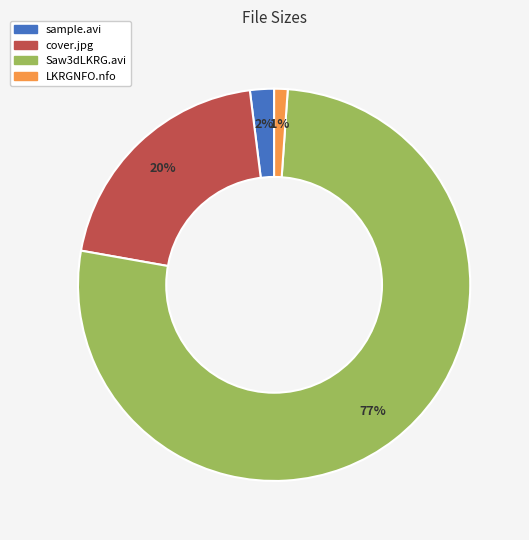

How many slices are in this pie chart?

4